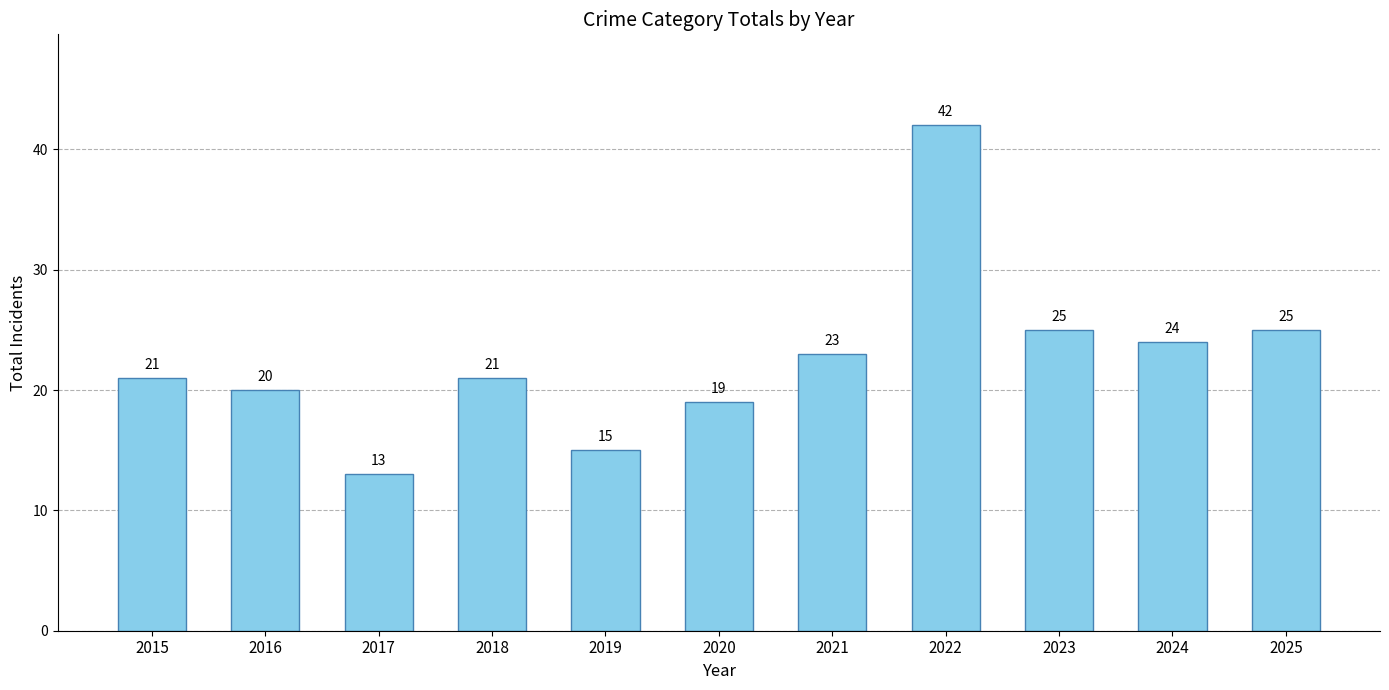

Does the chart contain stacked bars?

No